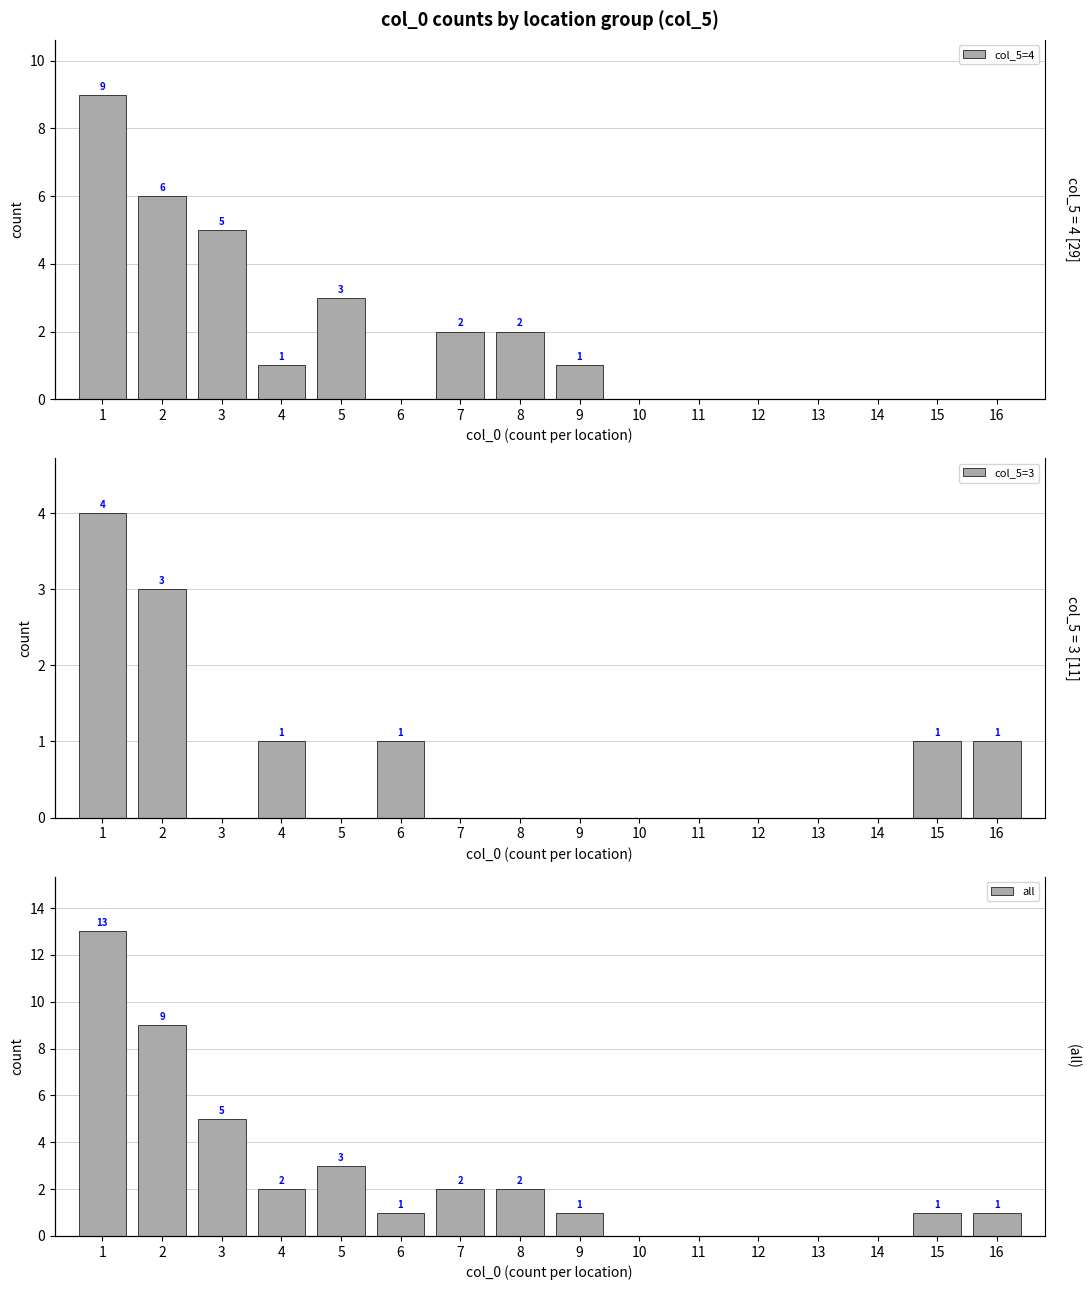

Reading left to right, list all the values displayed in this chart.

col_5=4: 1=9	2=6	3=5	4=1	5=3	6=0	7=2	8=2	9=1	10=0	11=0	12=0	13=0	14=0	15=0	16=0
col_5=3: 1=4	2=3	3=0	4=1	5=0	6=1	7=0	8=0	9=0	10=0	11=0	12=0	13=0	14=0	15=1	16=1
all: 1=13	2=9	3=5	4=2	5=3	6=1	7=2	8=2	9=1	10=0	11=0	12=0	13=0	14=0	15=1	16=1